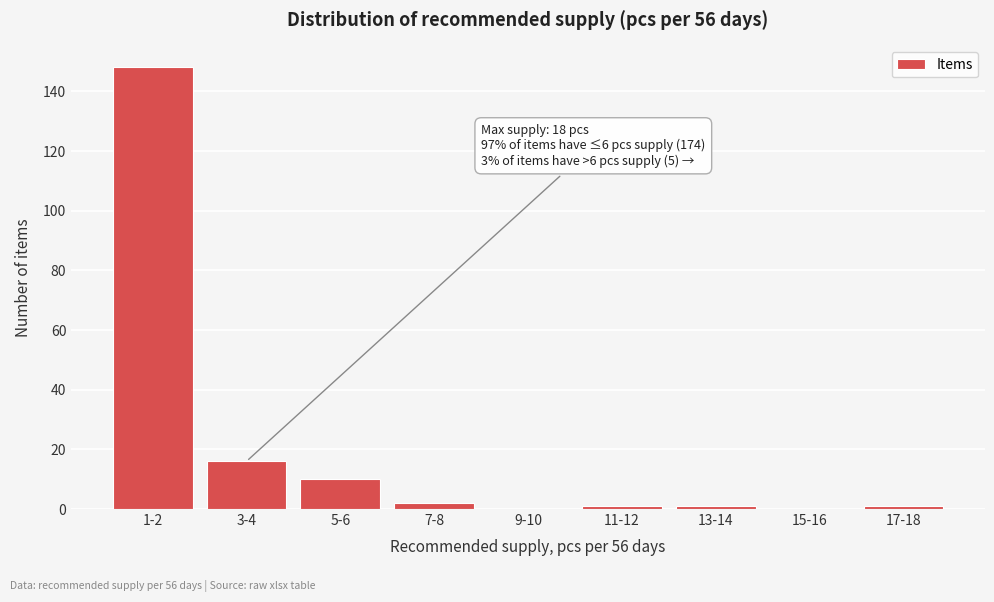

Reading left to right, extract all data points from this chart.

1-2=148	3-4=16	5-6=10	7-8=2	9-10=0	11-12=1	13-14=1	15-16=0	17-18=1